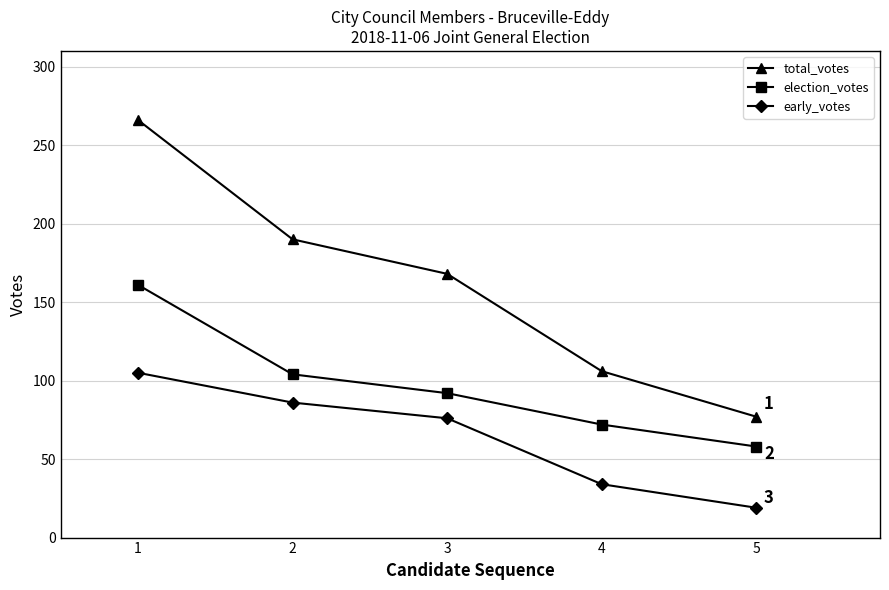

Reading left to right, extract all data points from this chart.

total_votes: 1=266	2=190	3=168	4=106	5=77
election_votes: 1=161	2=104	3=92	4=72	5=58
early_votes: 1=105	2=86	3=76	4=34	5=19